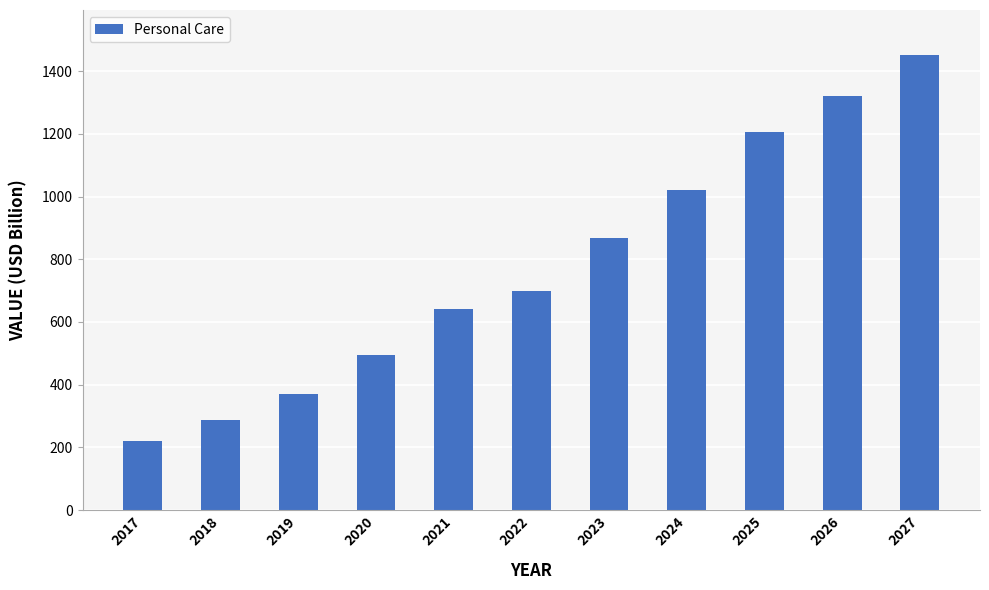

What is the greatest value displayed?

1450.0